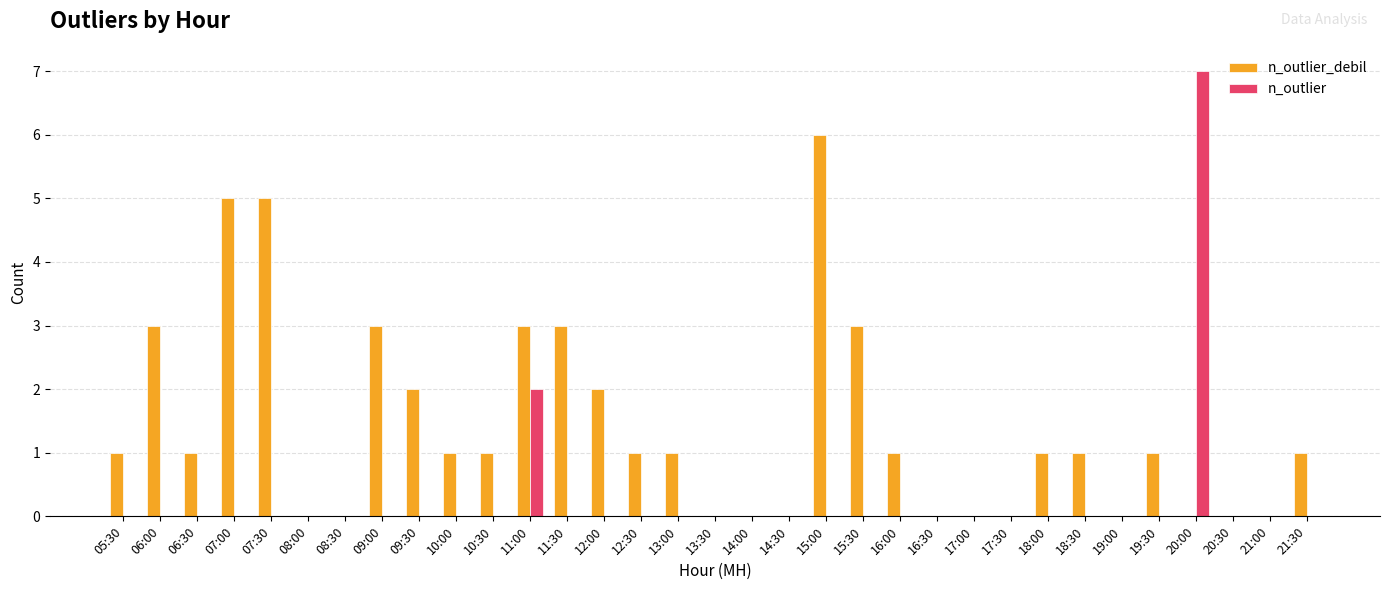

Which category has the highest value in the n_outlier series?

20:00